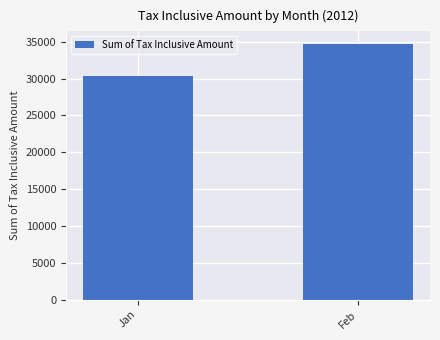

What is the average value?

32482.6